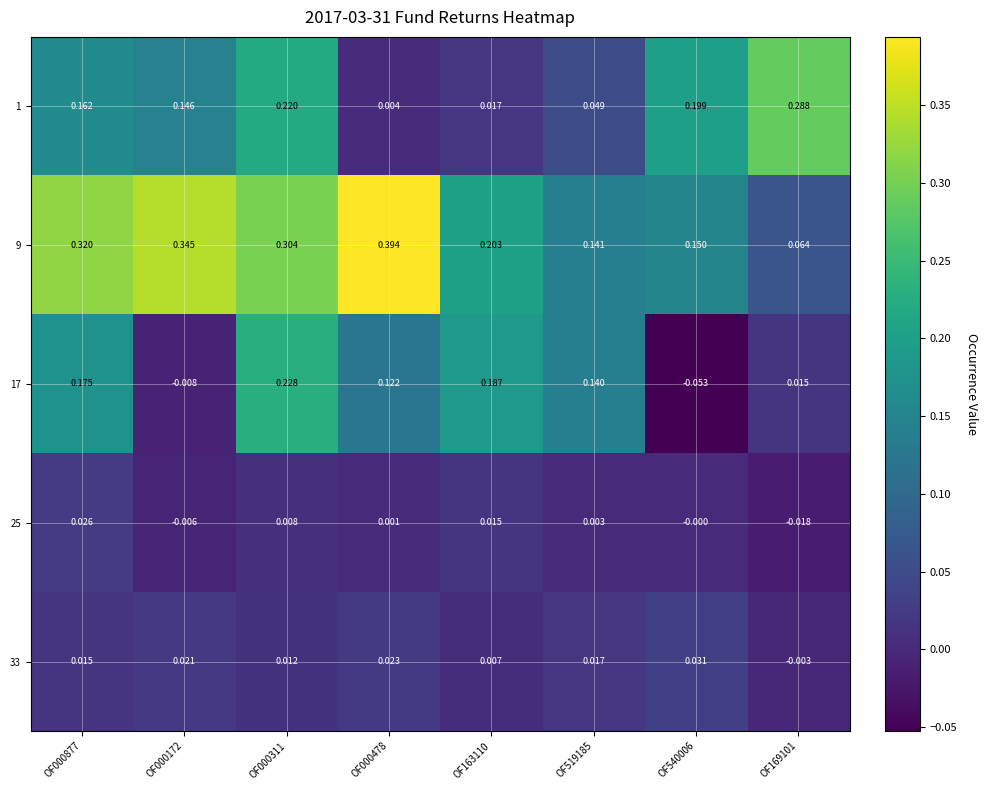

Between OF000478 and OF519185, which series saw the biggest shift?

9